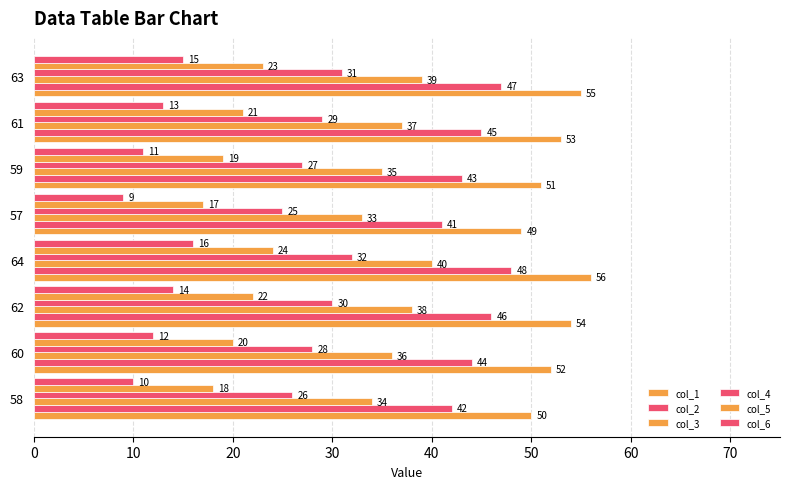

How many series are shown in this chart?

6